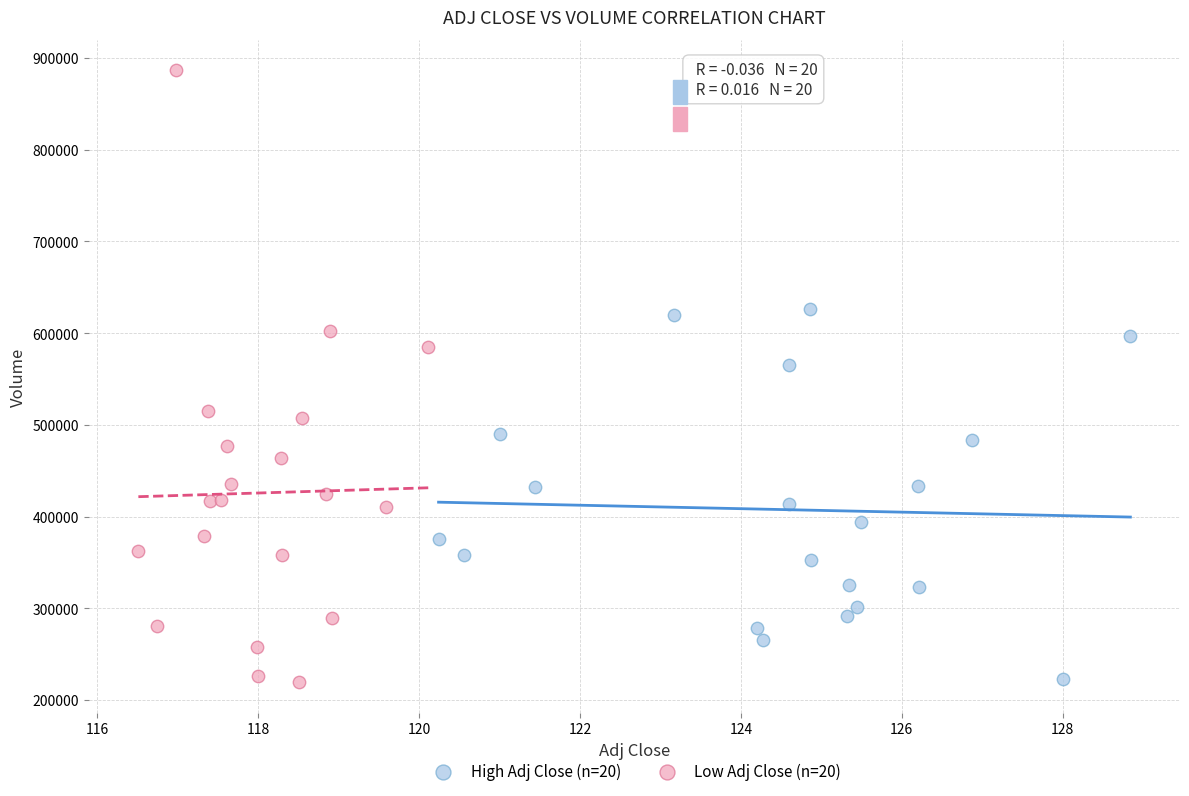

What are all the series names shown in the legend?

High Adj Close (n=20), Low Adj Close (n=20)